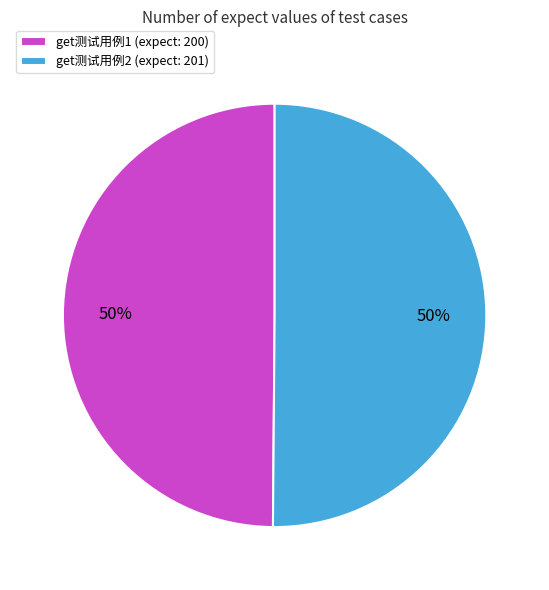

What is the ratio of the value at get测试用例1 (expect: 200) to the value at get测试用例2 (expect: 201)?

1.0